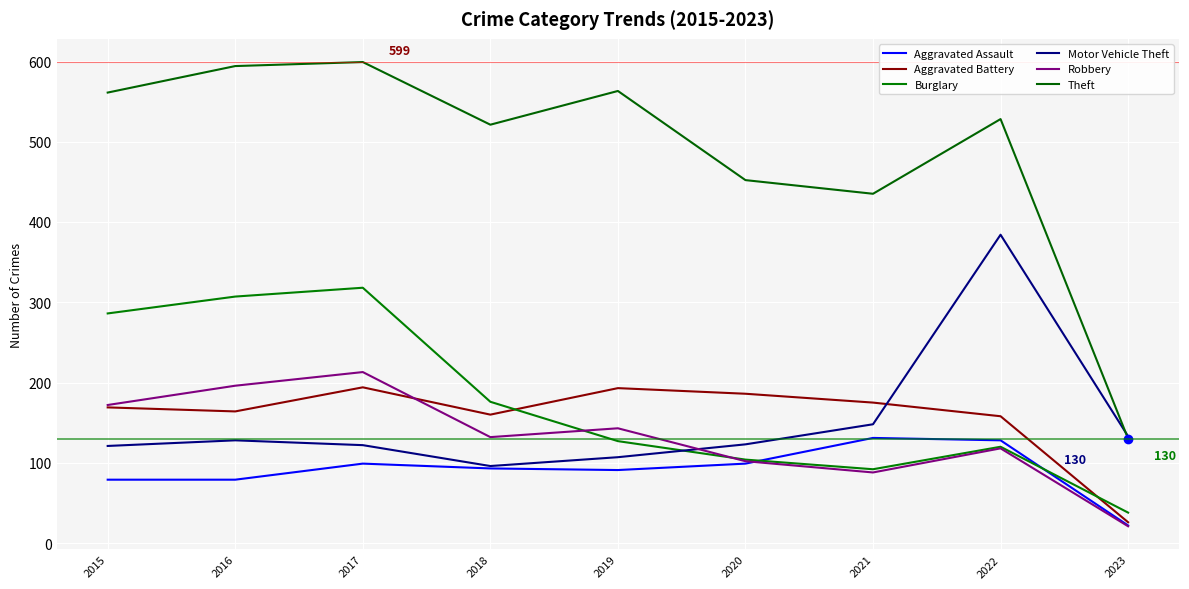

True or false: Burglary and Aggravated Battery cross at least once.

True